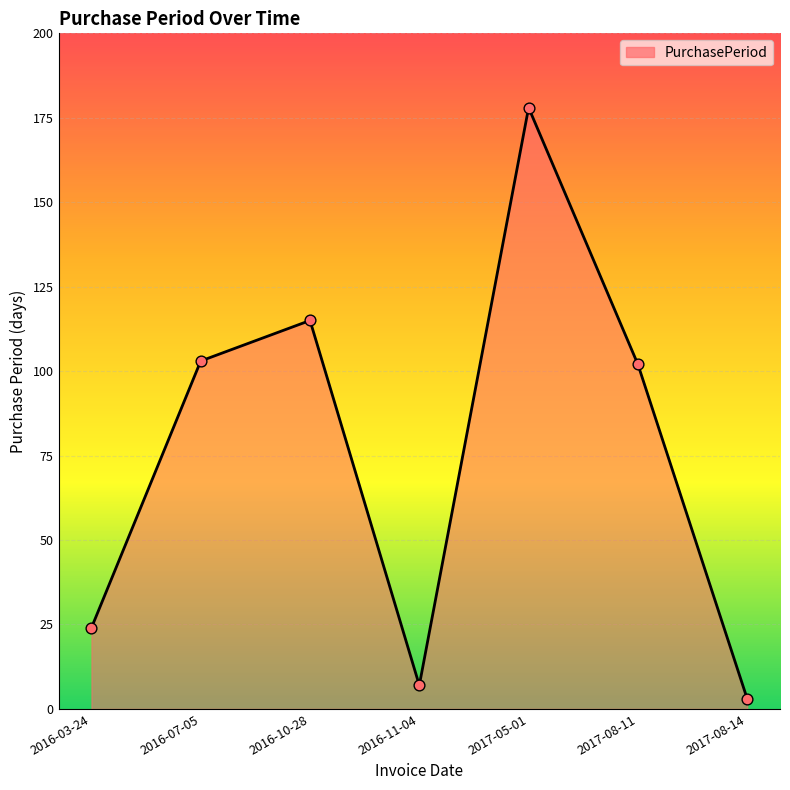

Approximately how many times larger is the value at 2017-05-01 compared to 2016-03-24?

7.4